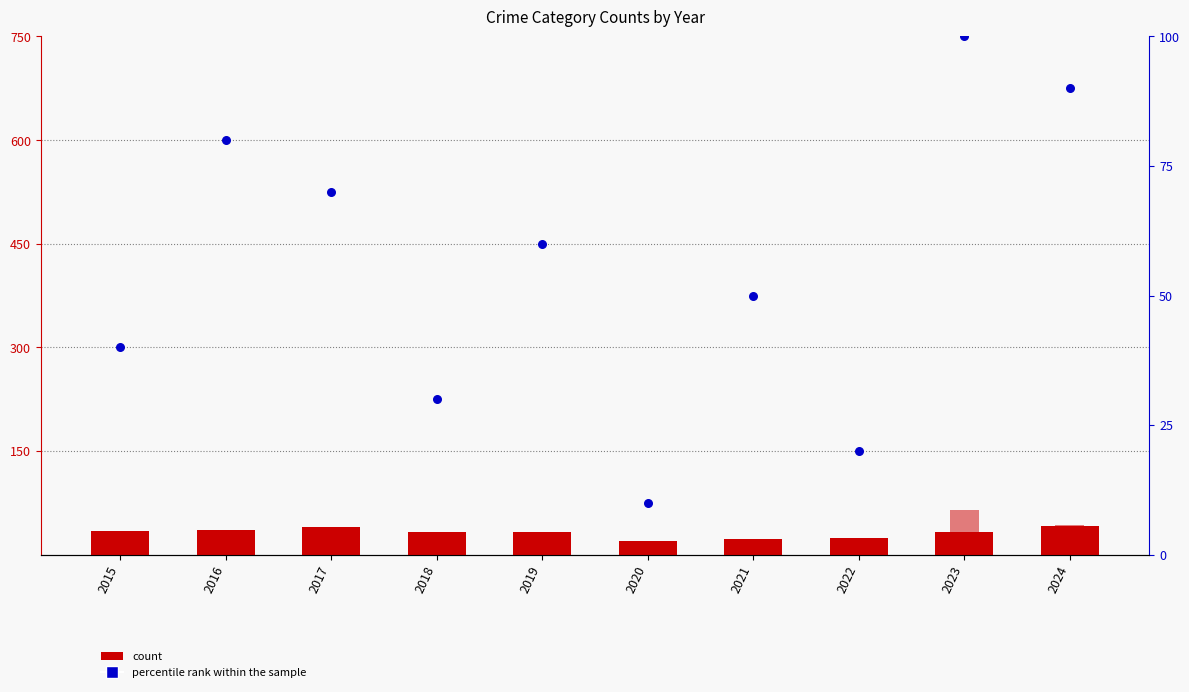

At how many categories does at least one series exceed 23?

9